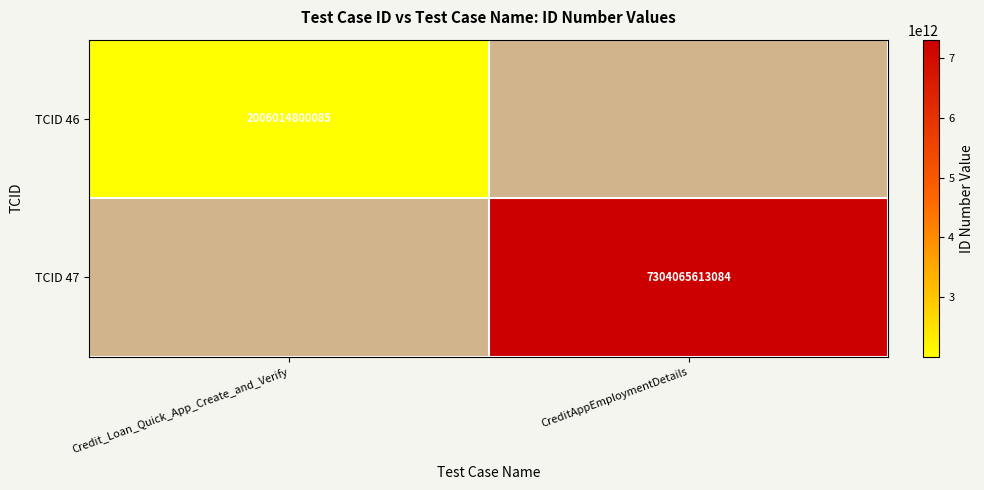

The TCID 46 series shows 1110412013347 at Credit_Loan_Quick_App_Create_and_Verify. True or false?

False